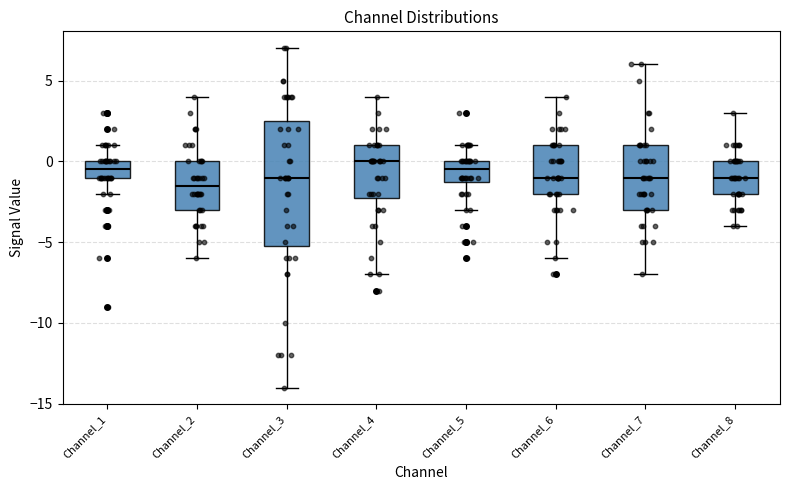

Which box has the highest median line?

Channel_4